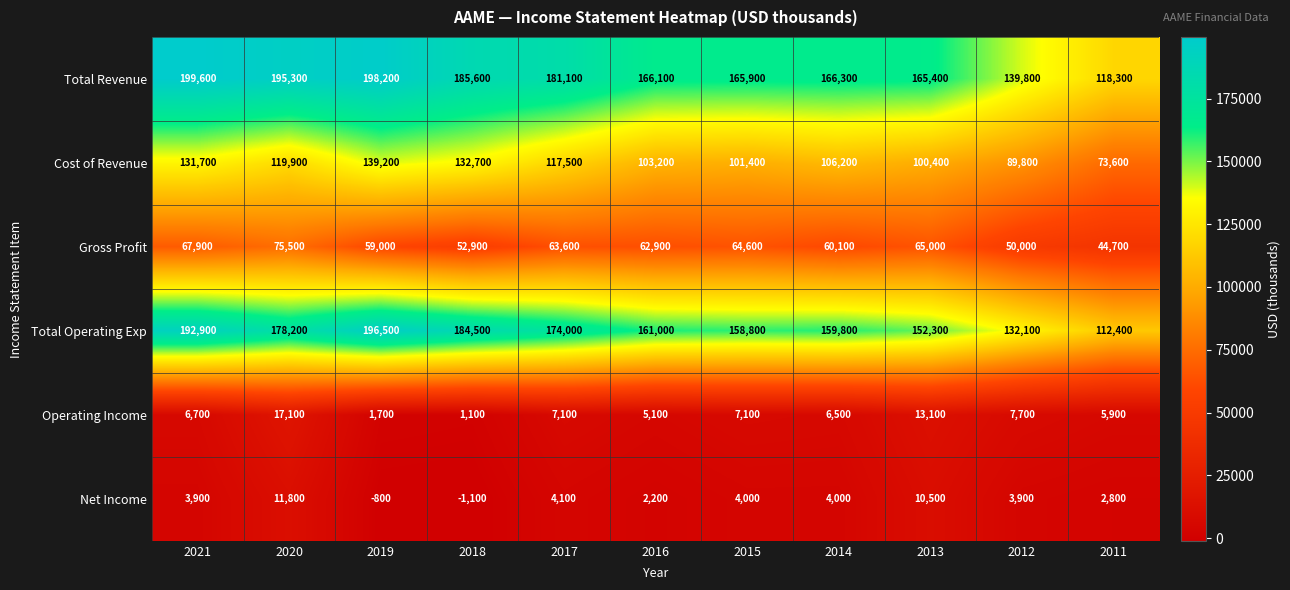

What is the spread (max minus min) of values at 2014?

162300